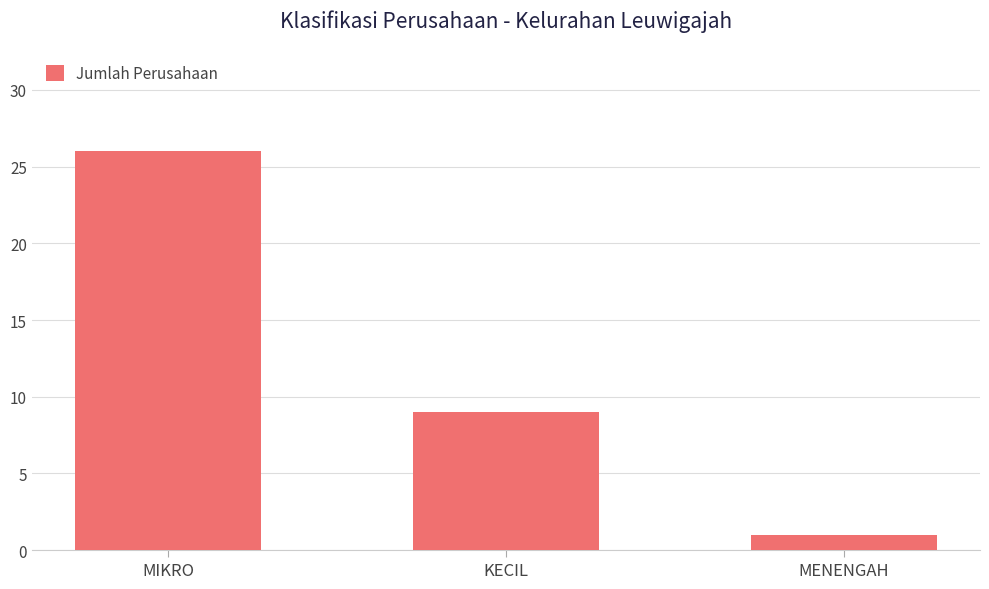

Count the values in the range 1 to 26.

3